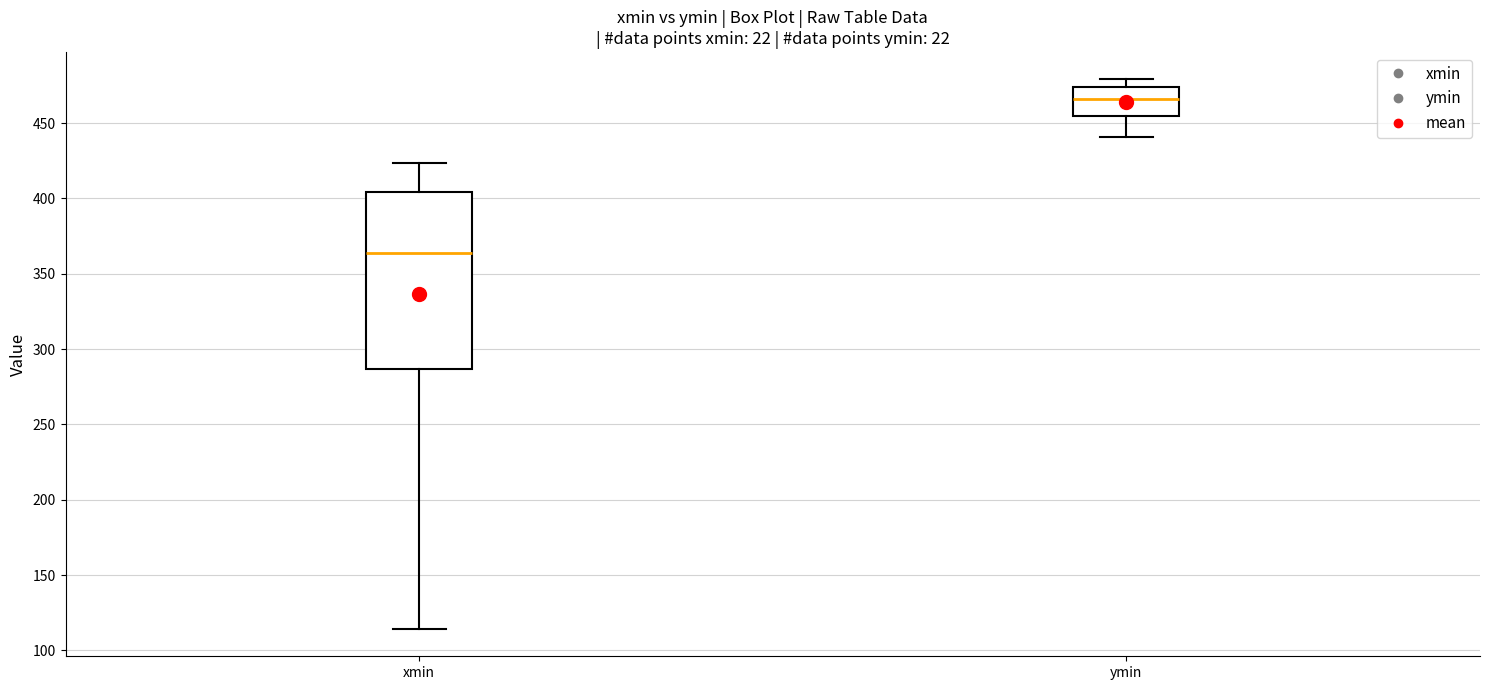

Which box has the highest median line?

ymin